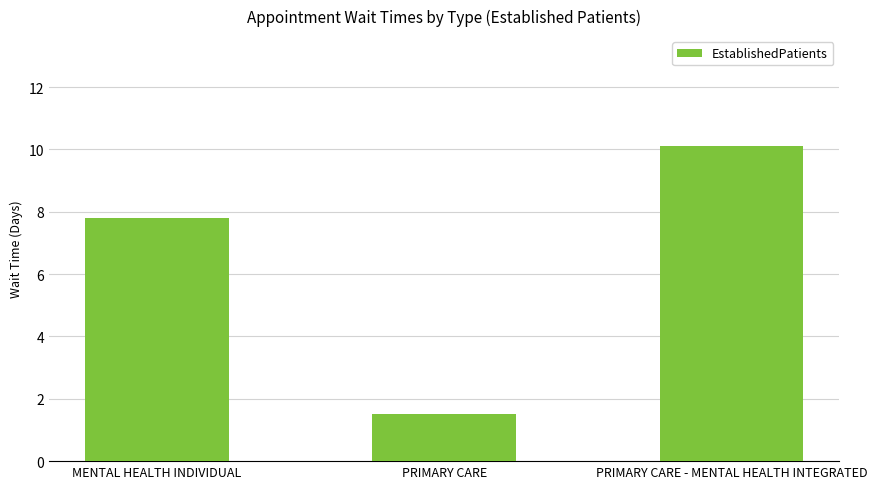

What position from the right is PRIMARY CARE?

2